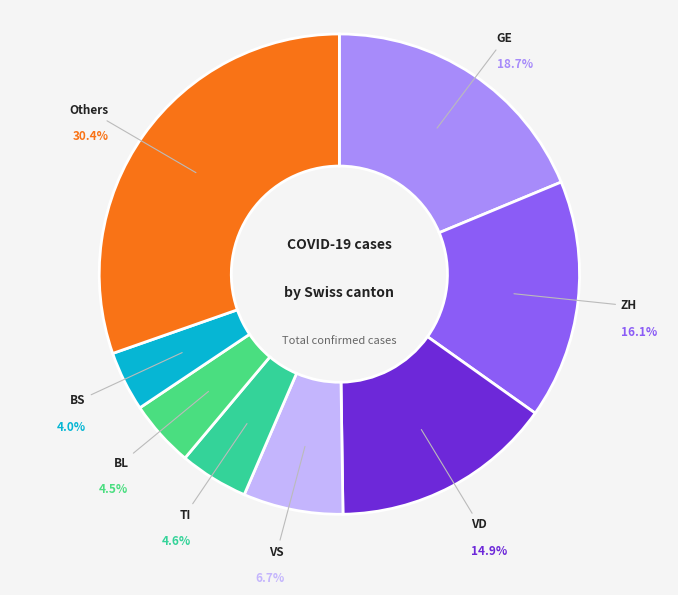

How many segments does this pie chart have?

8